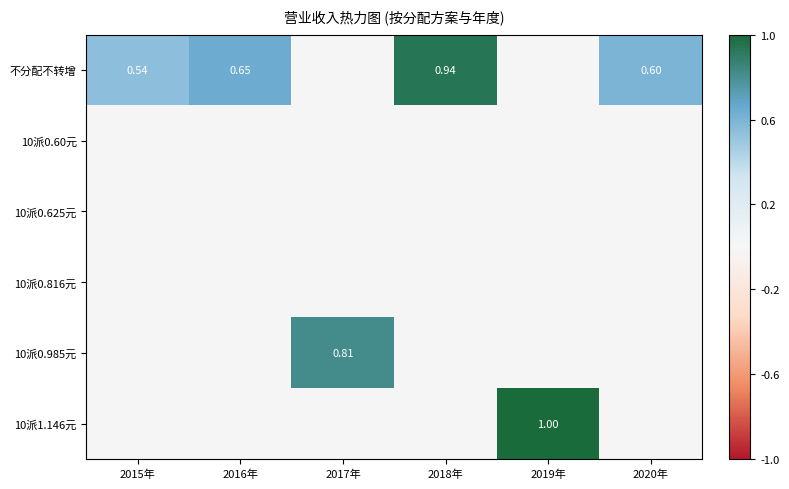

Which series has the largest range (max minus min)?

不分配不转增